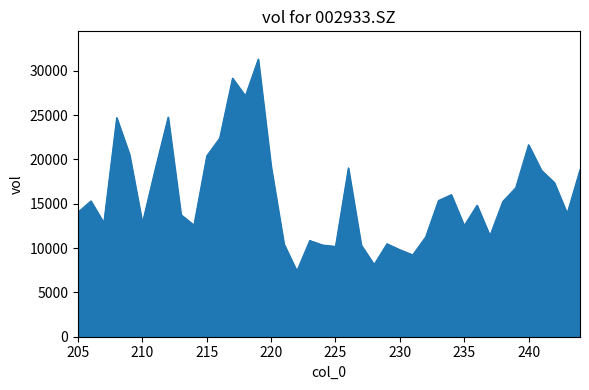

What is the ratio of the value at 216 to the value at 225?

2.2